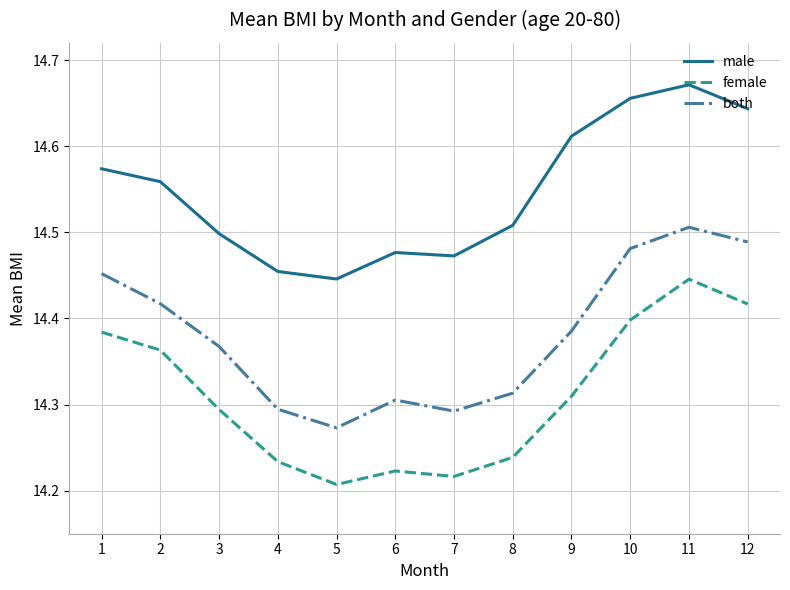

True or false: male and both intersect in this chart.

False